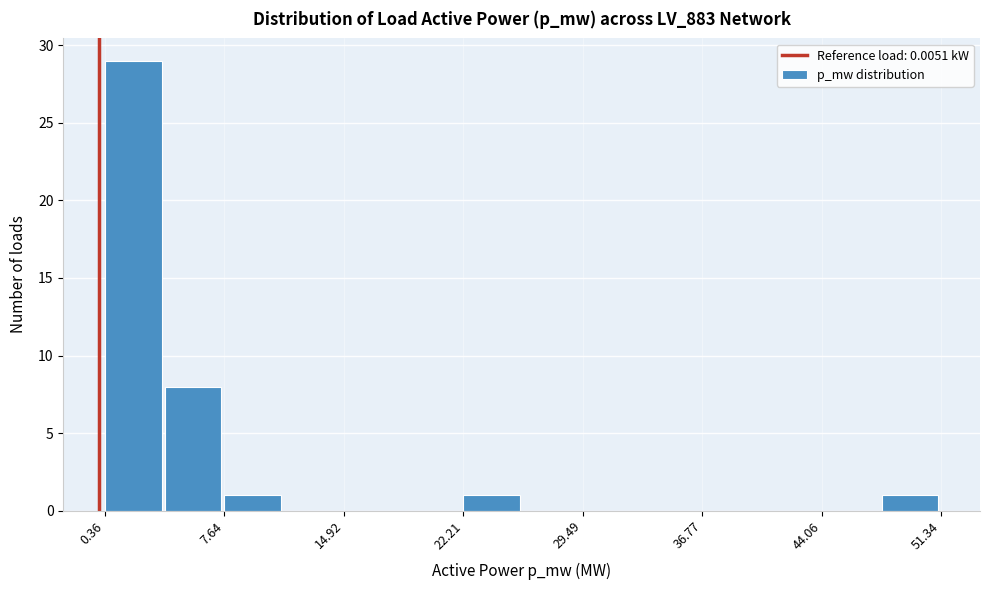

Around what value on the x-axis is the tallest bar? Give the approximate position of its centre, as read against the axis.

2